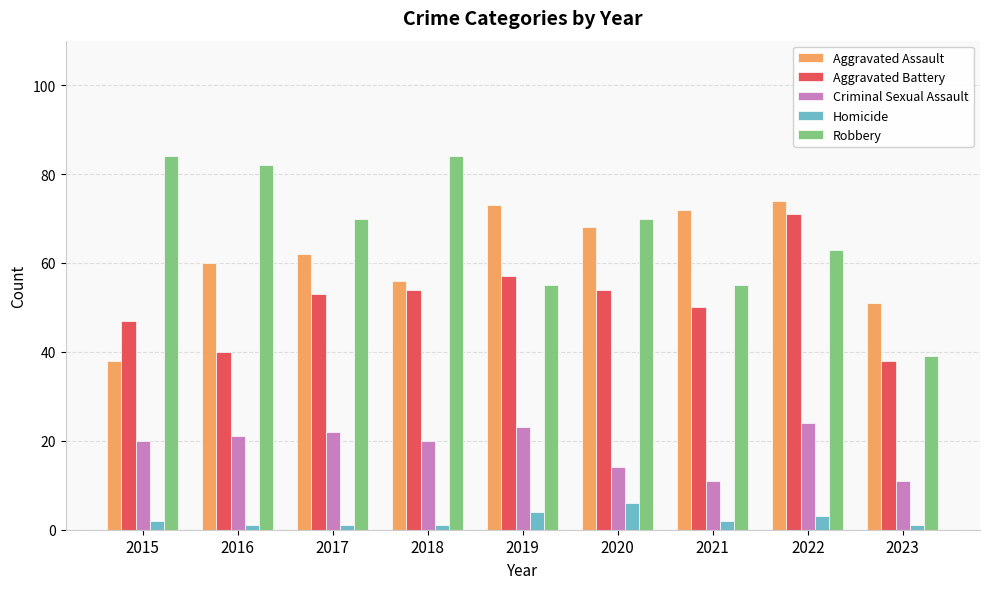

What is the minimum value shown in the chart?

1